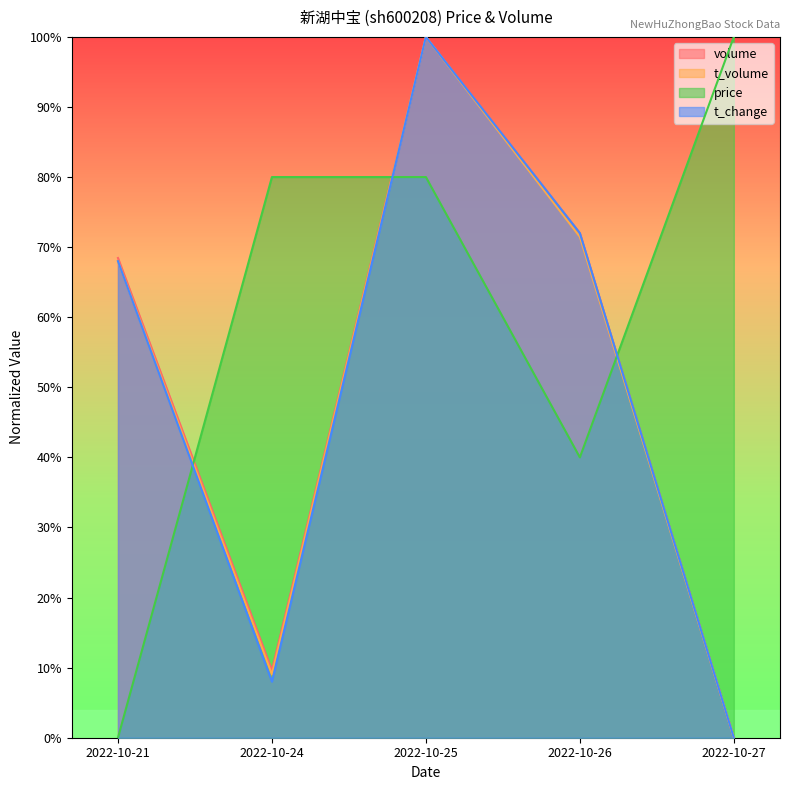

Is it true that volume equals 0.0 at 2022-10-27?

True